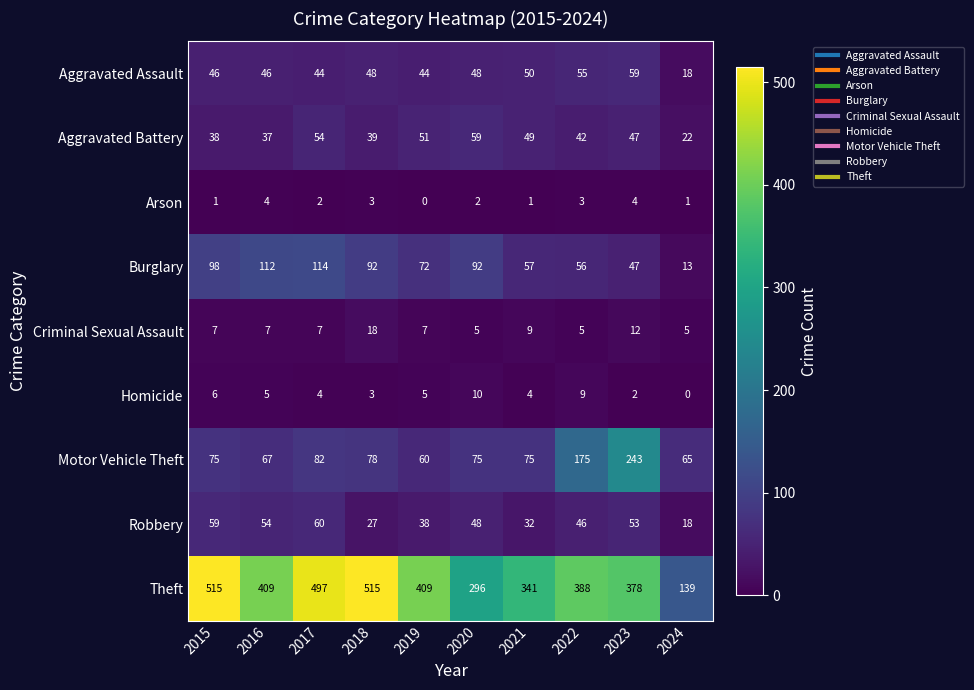

Which category has the lowest value in the Theft series?

2024